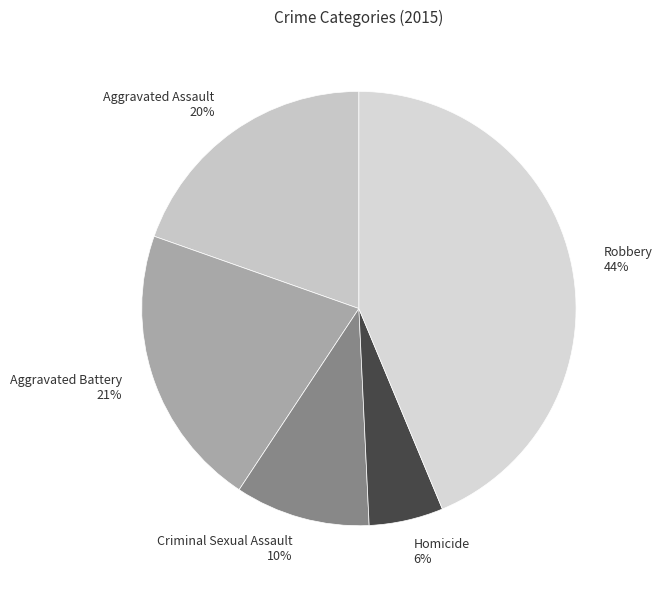

To the nearest percent, what is the combined percentage of Aggravated Assault and Criminal Sexual Assault?

30%